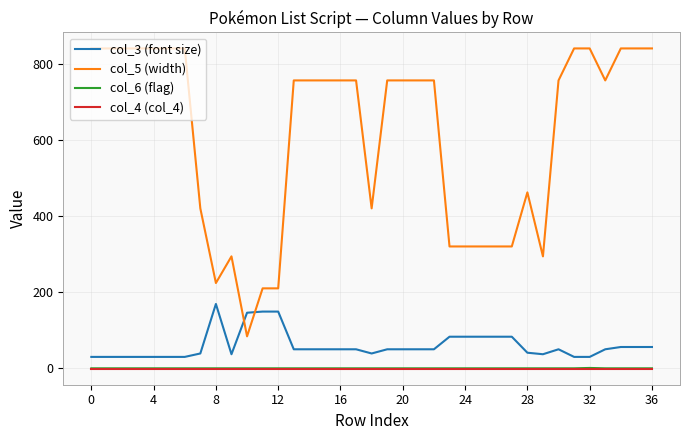

Which series has the widest spread of values?

col_5 (width)